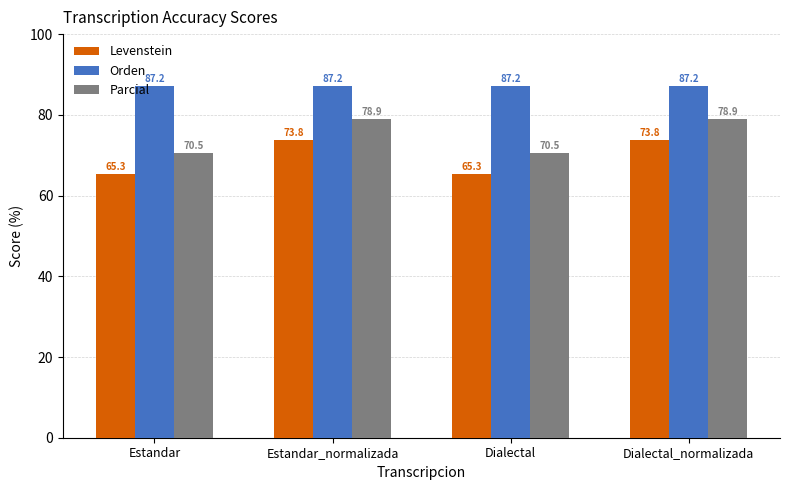

Is the value of Orden at Estandar_normalizada greater than the value of Parcial at Dialectal?

Yes